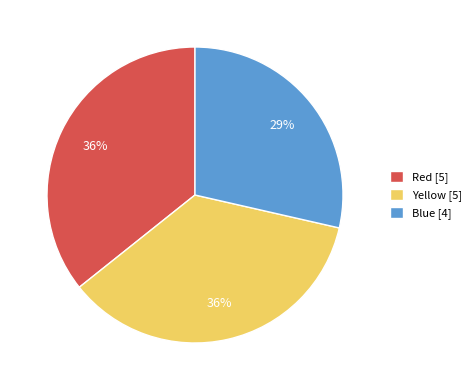

To the nearest percent, what is the difference between the largest and smallest slice percentages?

7%